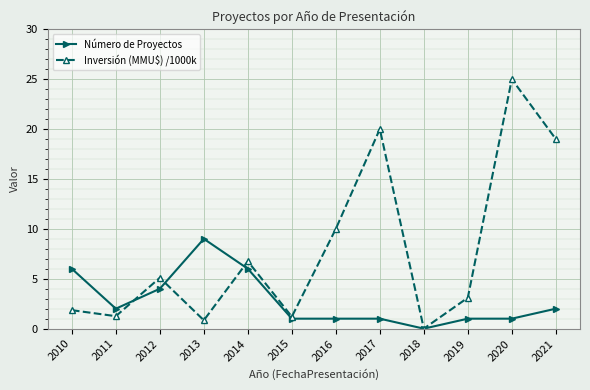

What is the approximate value of Número de Proyectos at 2015?

1.0